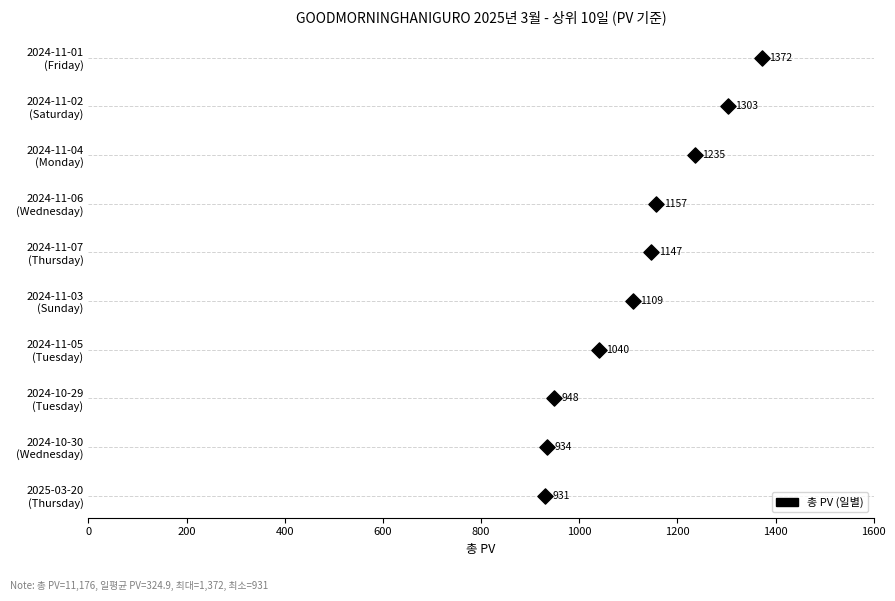

What is the change in value from 600 to 800?

+1